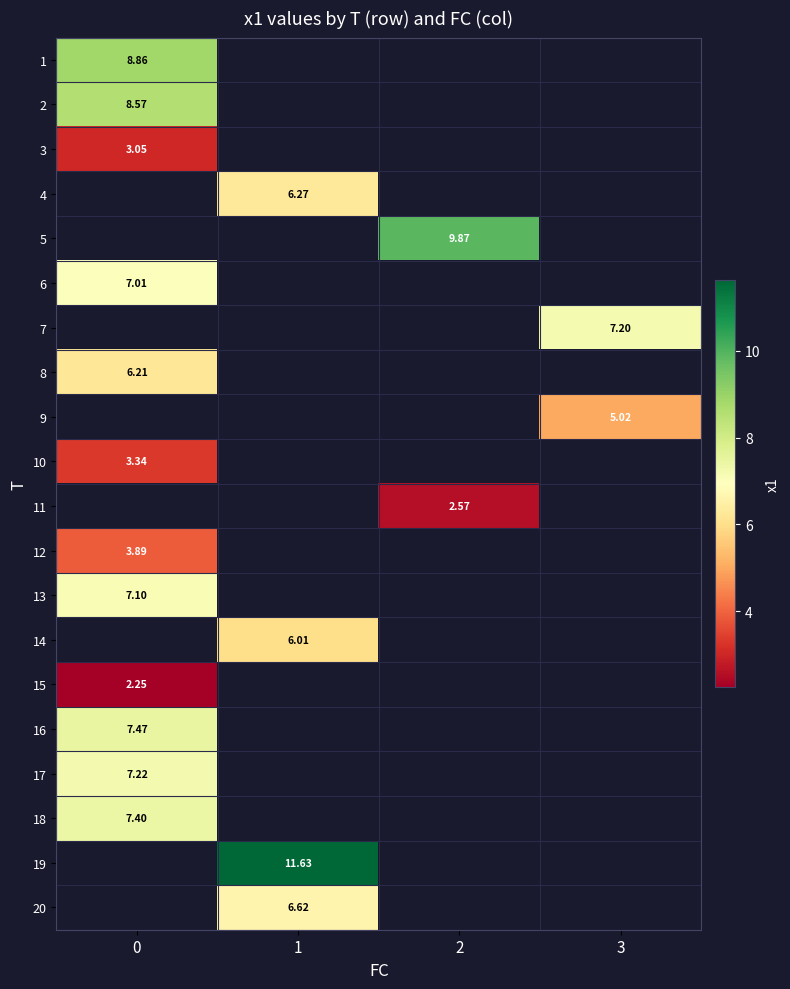

What is the greatest value displayed?

11.6